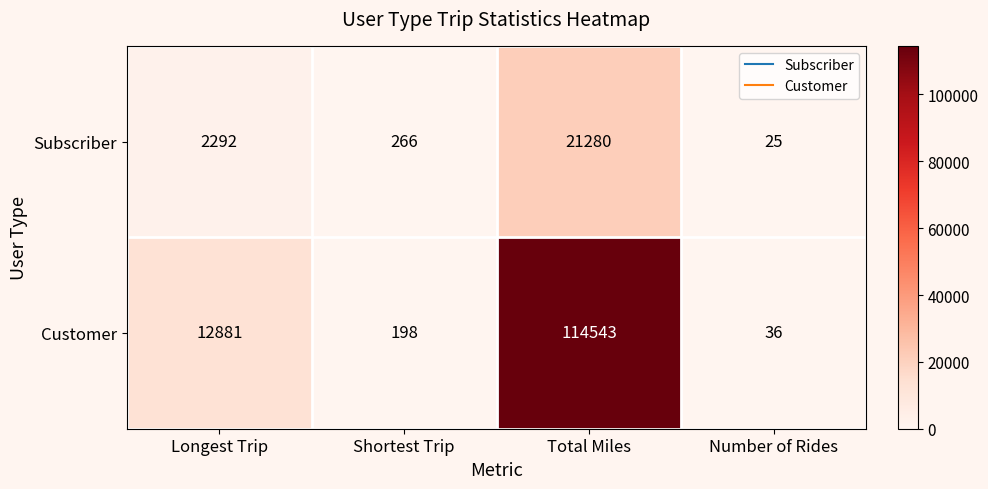

Reading left to right, what are all the values shown in this chart?

Subscriber: 2292	266	21280	25
Customer: 12881	198	114543	36